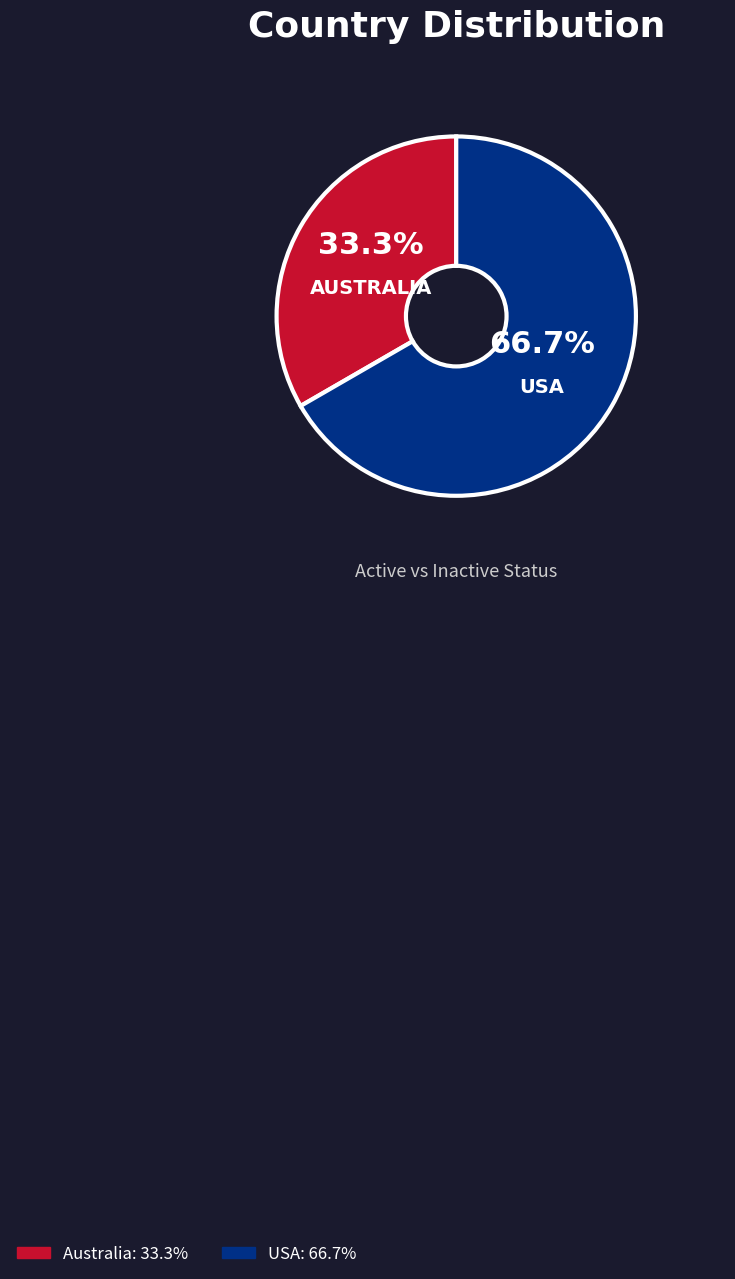

What is the majority slice?

USA